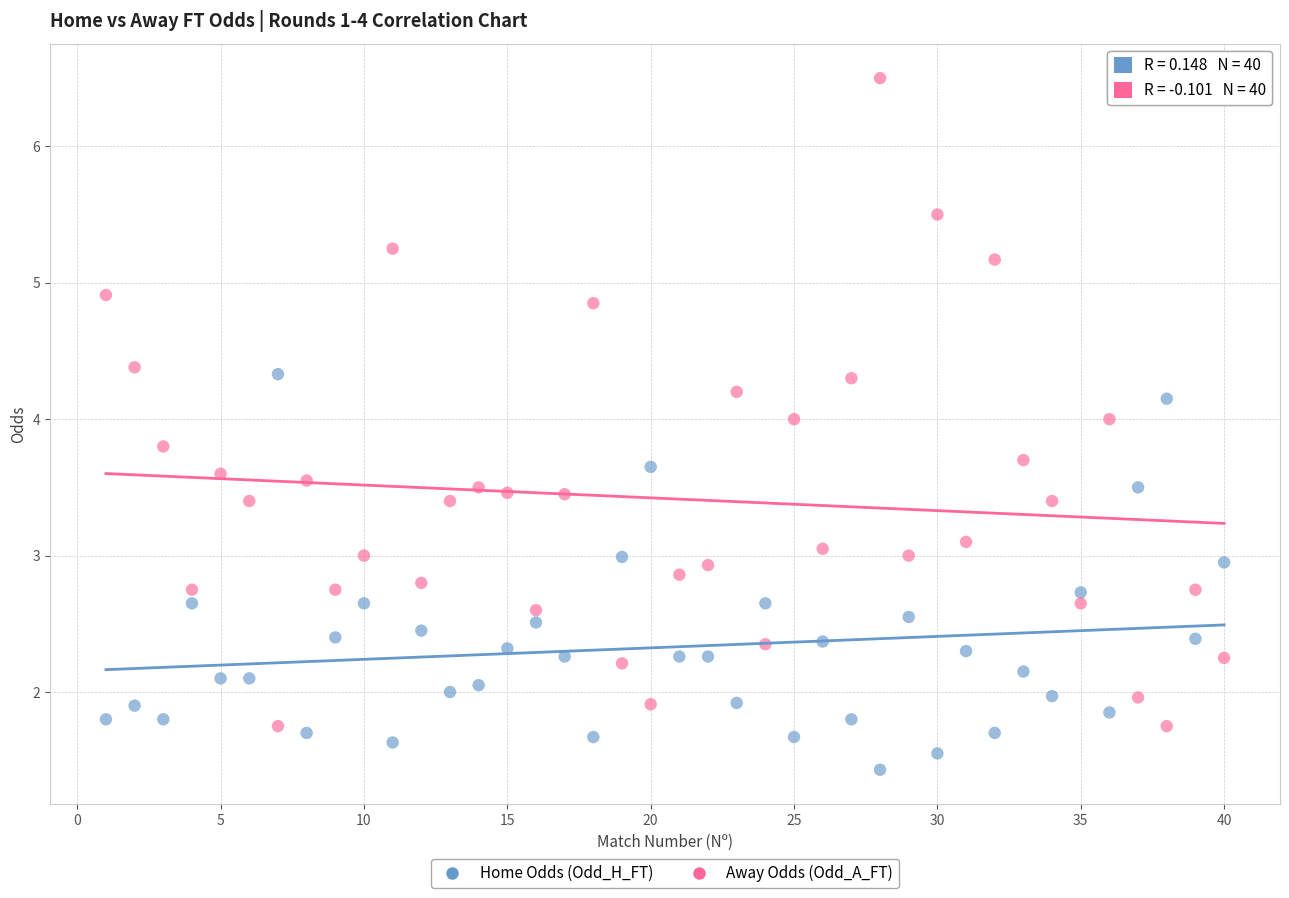

Across all data points, what is the range of Y values (max minus min)?

5.1